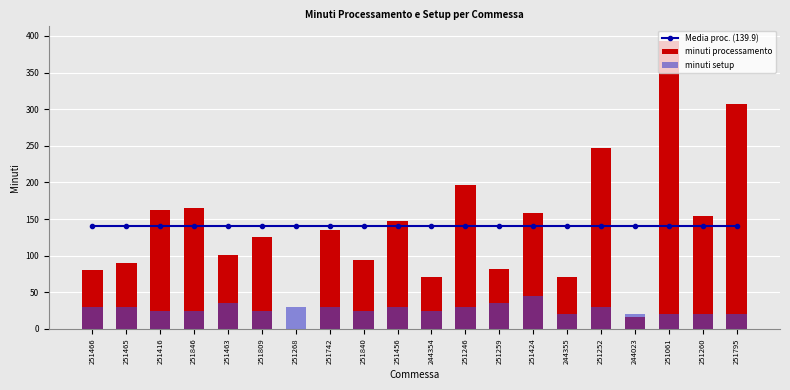

What is the label of the 8th bar from the right?

251259